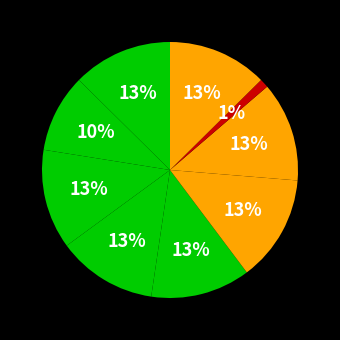

Does any single category account for the majority?

No